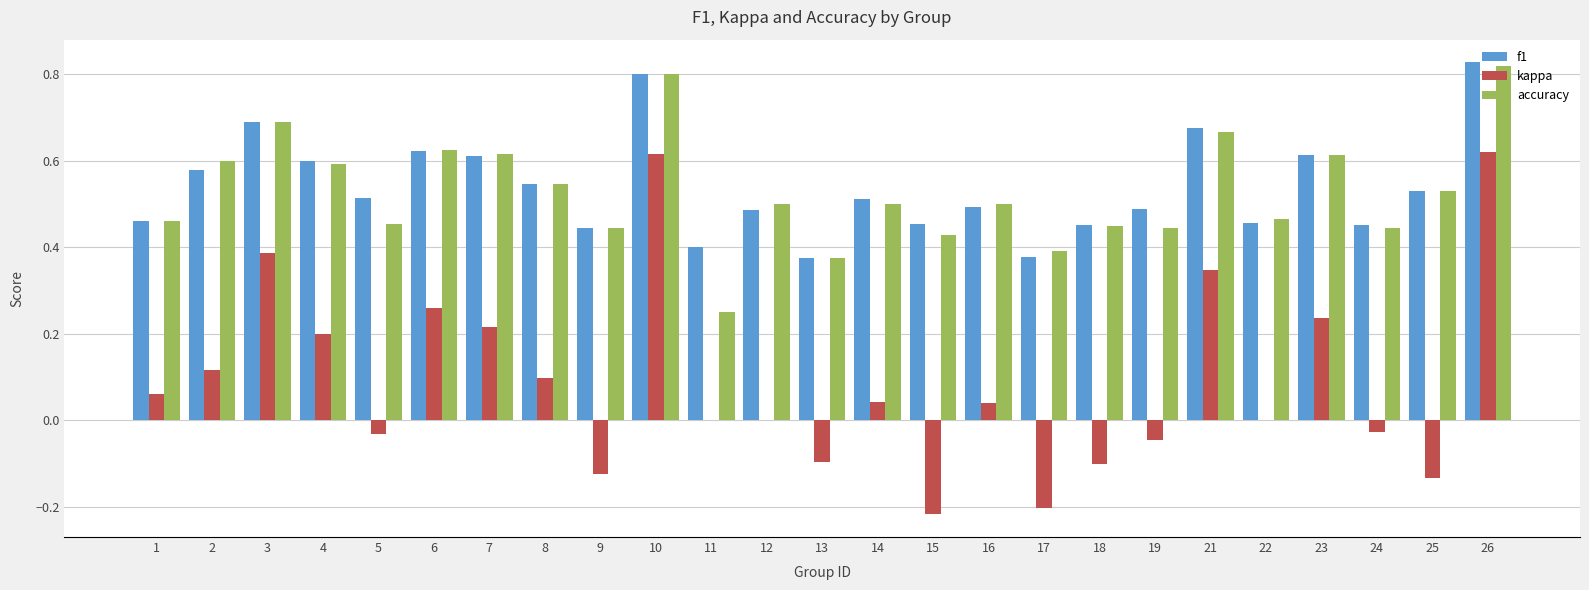

The value of accuracy at 23 is 0.9. True or false?

False